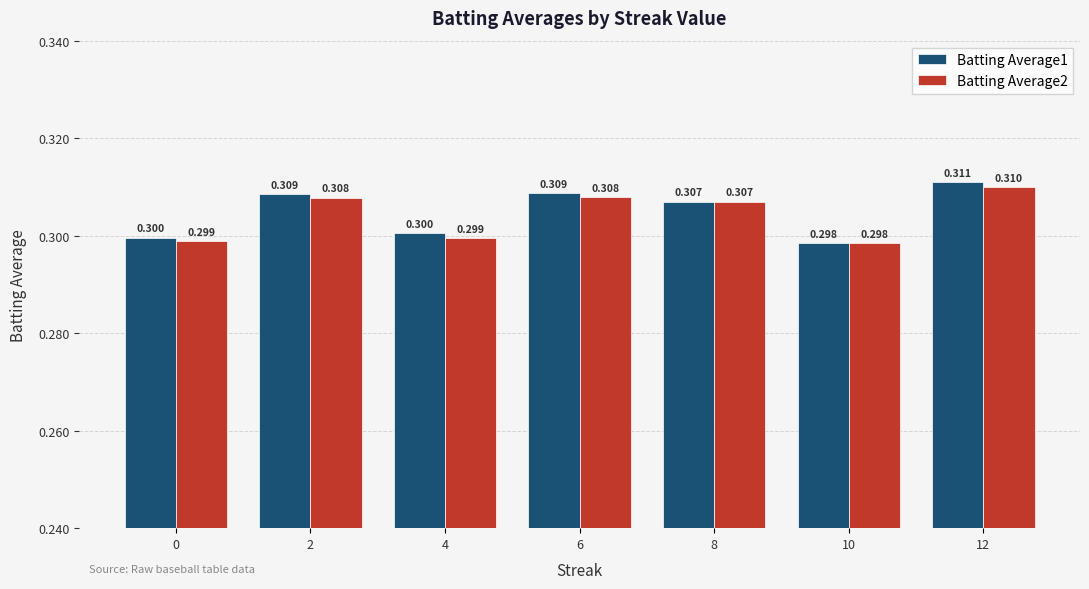

Is it true that Batting Average1 equals 0.3 at 6?

True